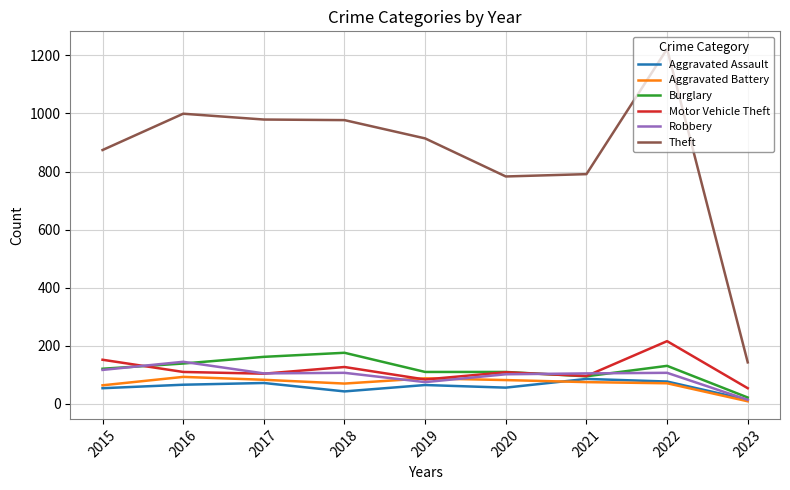

How many intersections are there between Robbery and Burglary?

4